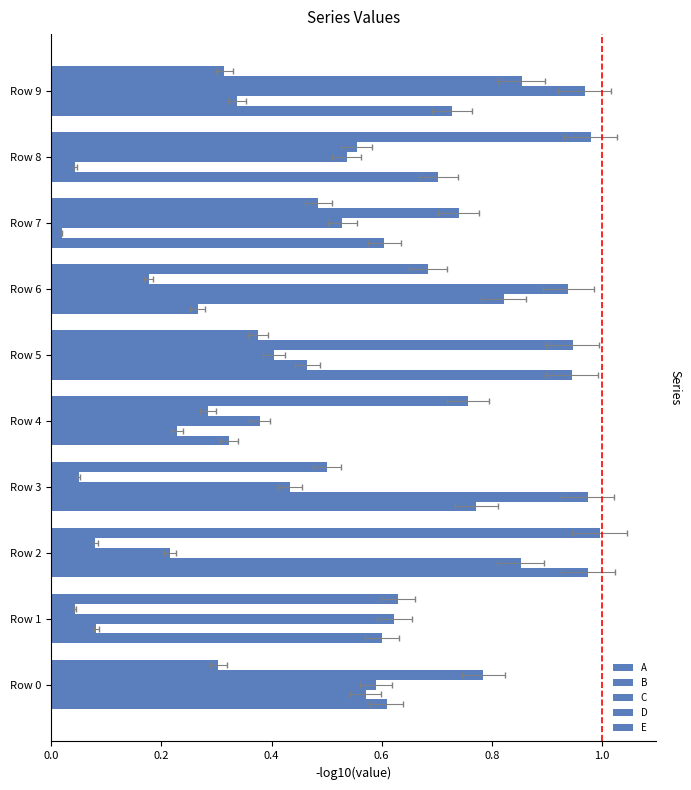

What is the difference between the C values at Row 7 and Row 9?

0.4